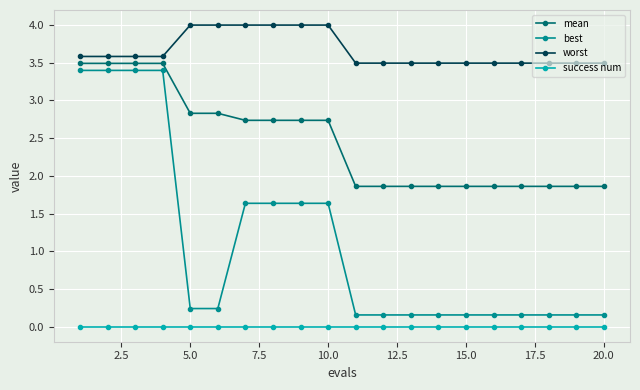

What is the value of the worst point at the 2nd from the left?

3.6